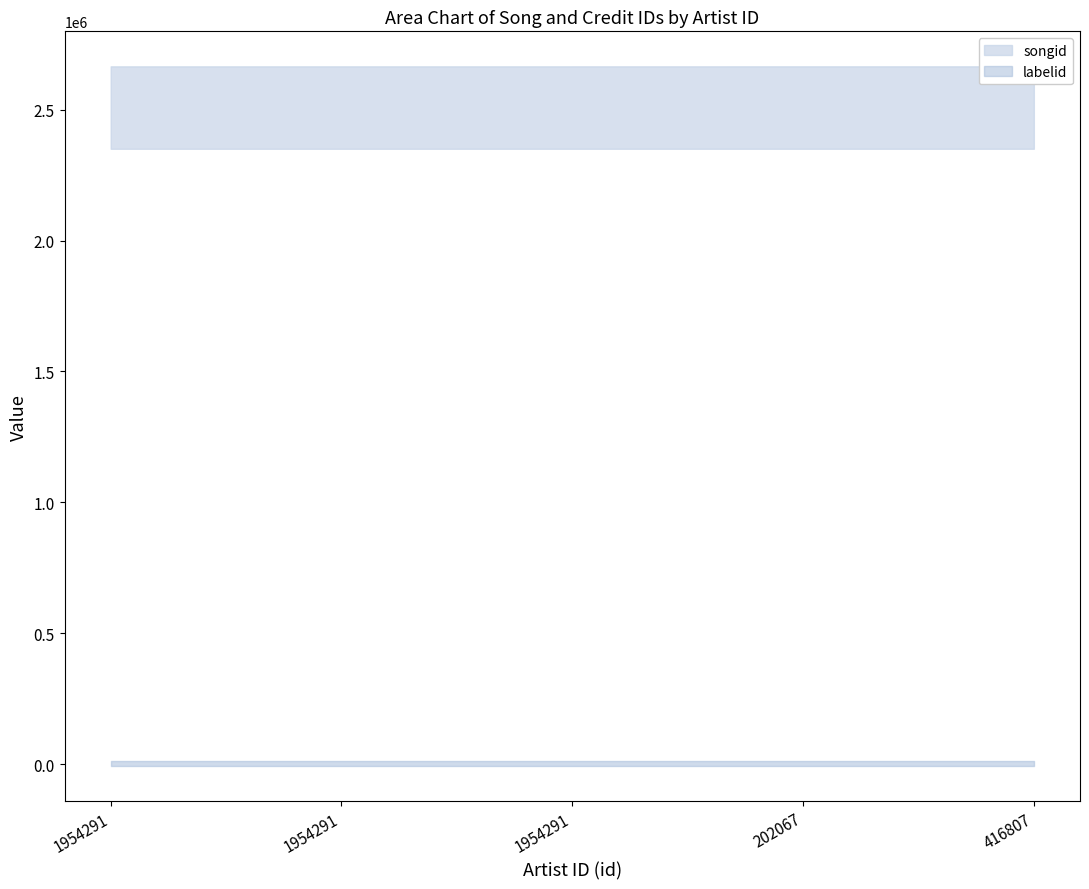

What is the label of the 5th point from the right?

1954291